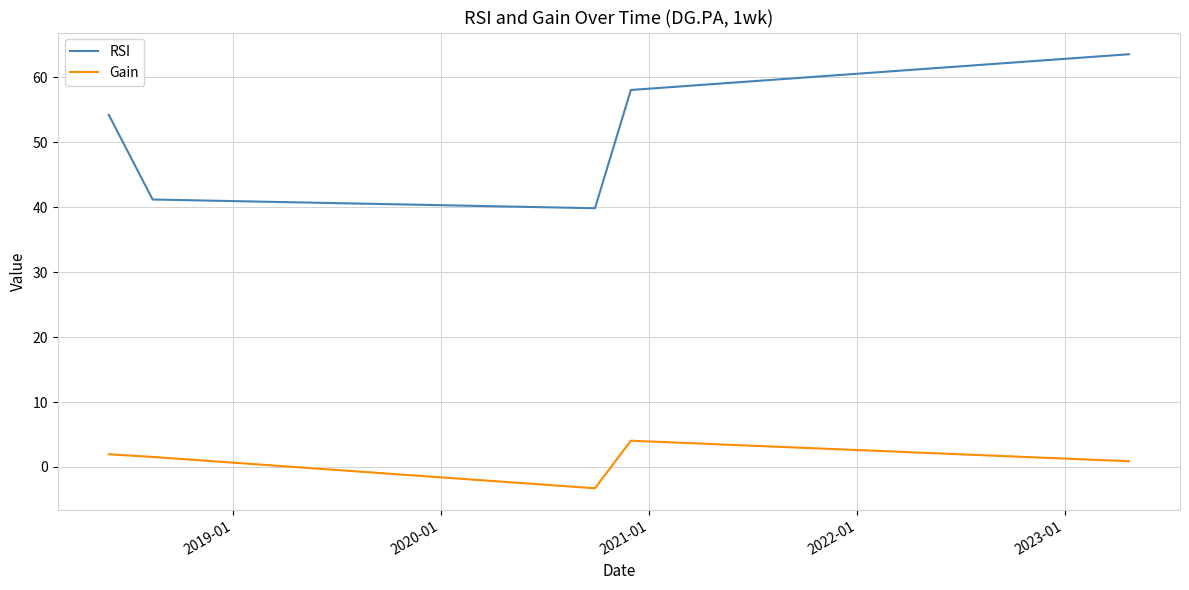

What is the highest value of the Gain series?

4.0